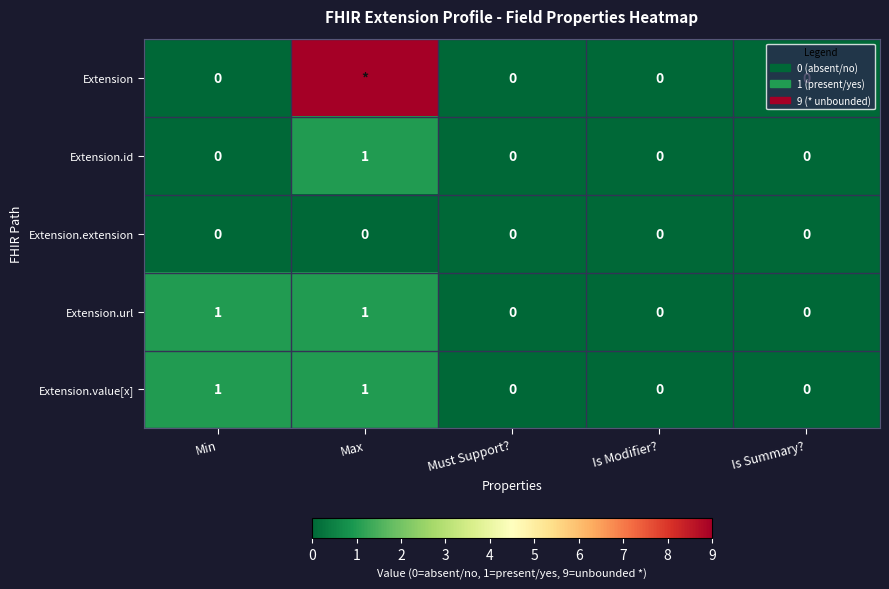

Count the Extension.value[x] values in the range 0 to 1.

5